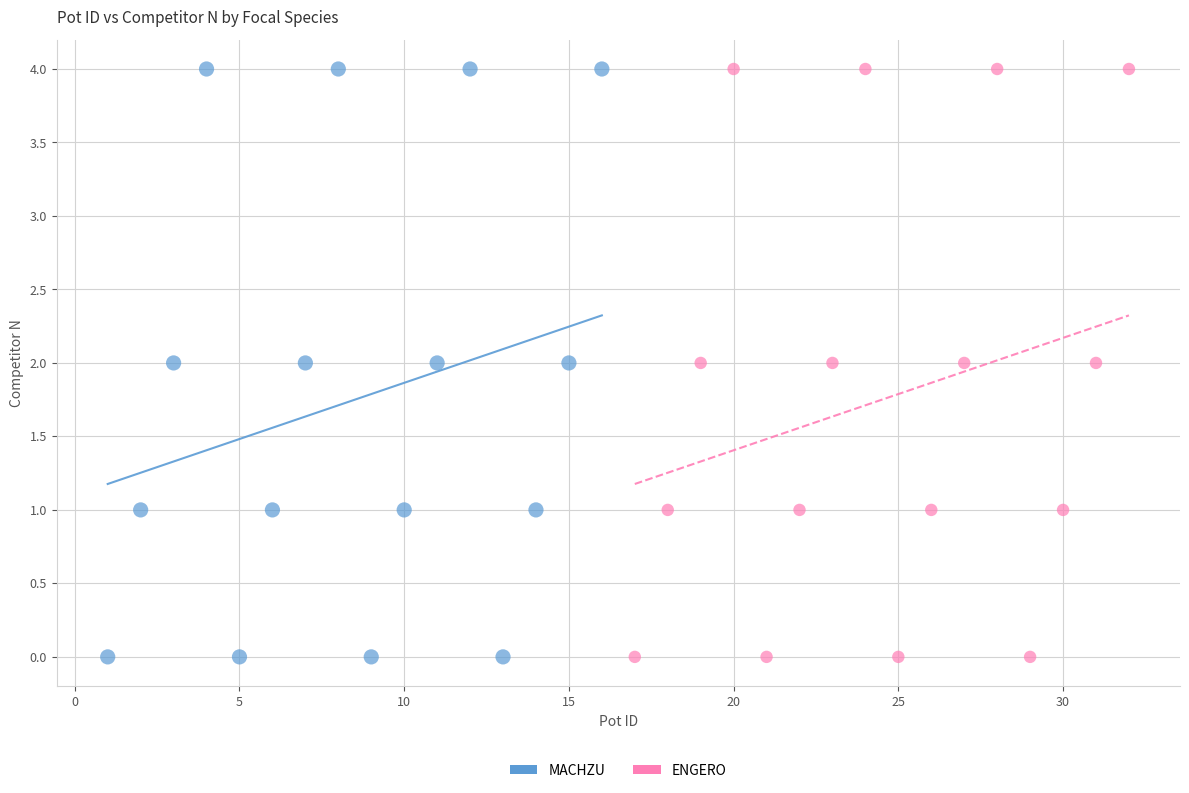

What are all the series names shown in the legend?

MACHZU, ENGERO